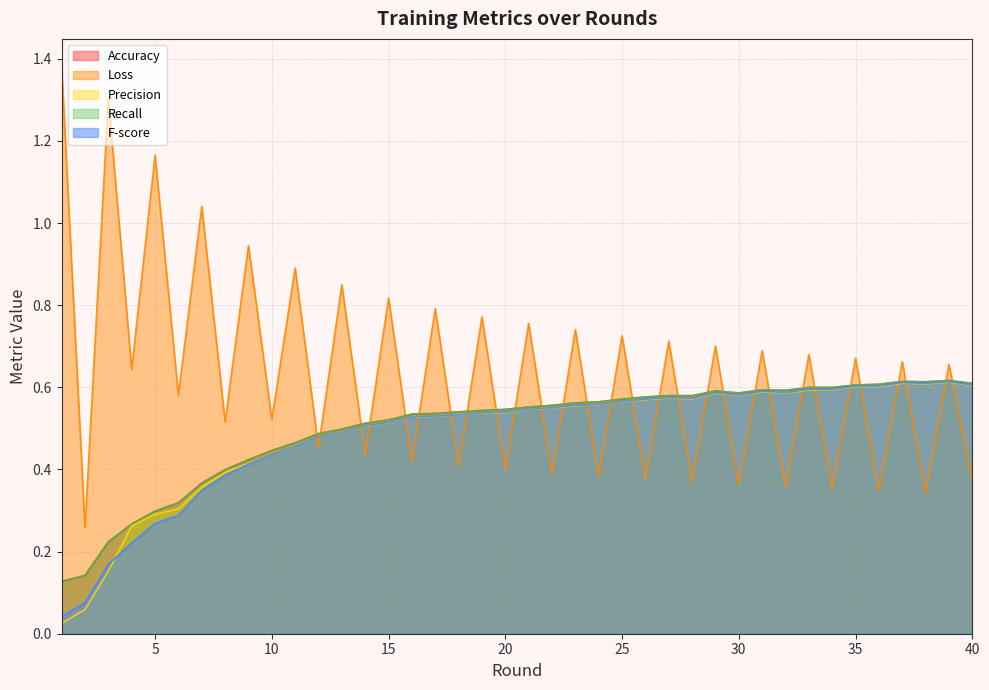

At which category is the sum across all series the highest?

39